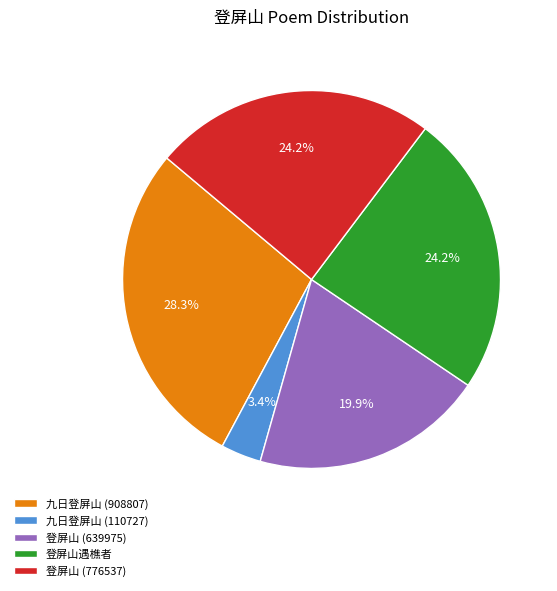

Between 九日登屏山 (908807) and 九日登屏山 (110727), which is larger?

九日登屏山 (908807)